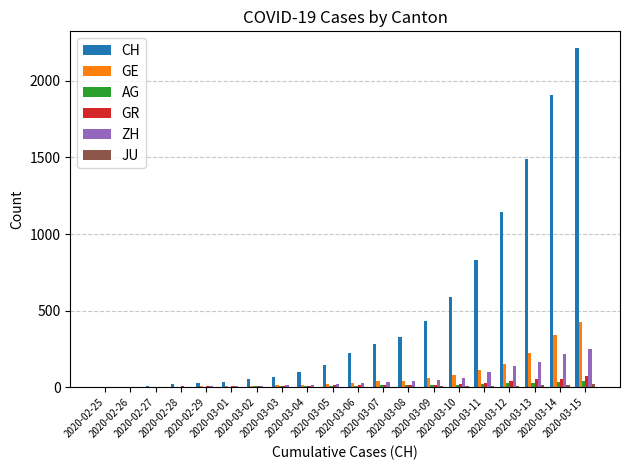

Is it true that AG equals 15 at 2020-03-09?

True